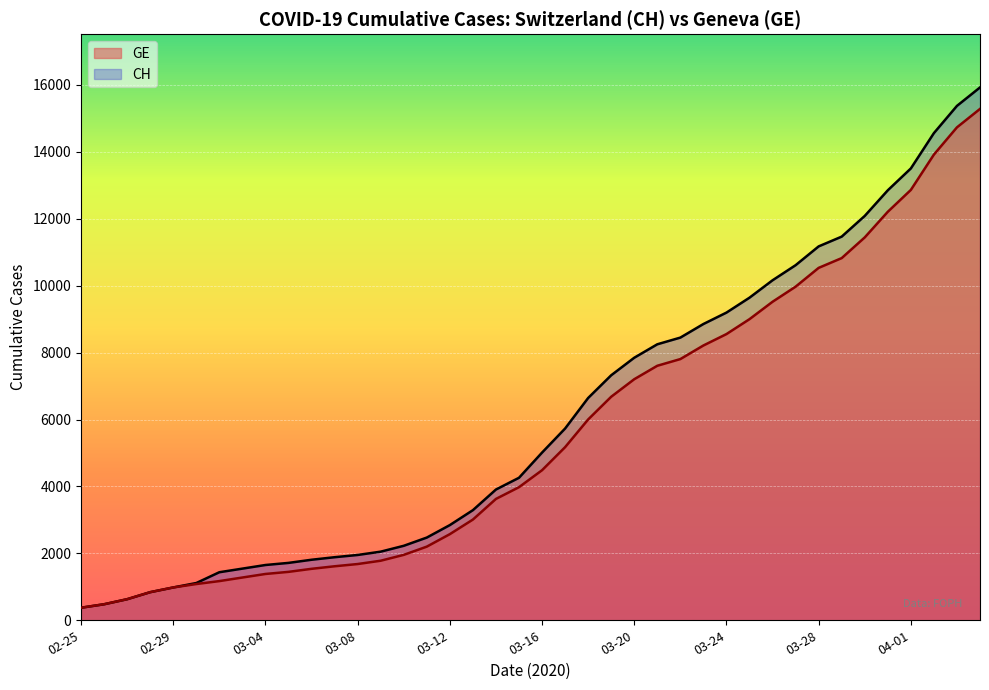

Which series has the largest range (max minus min)?

CH